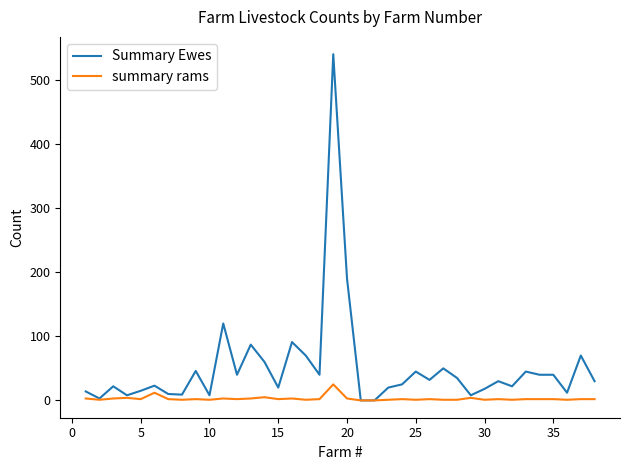

What is the maximum value for Summary Ewes?

540